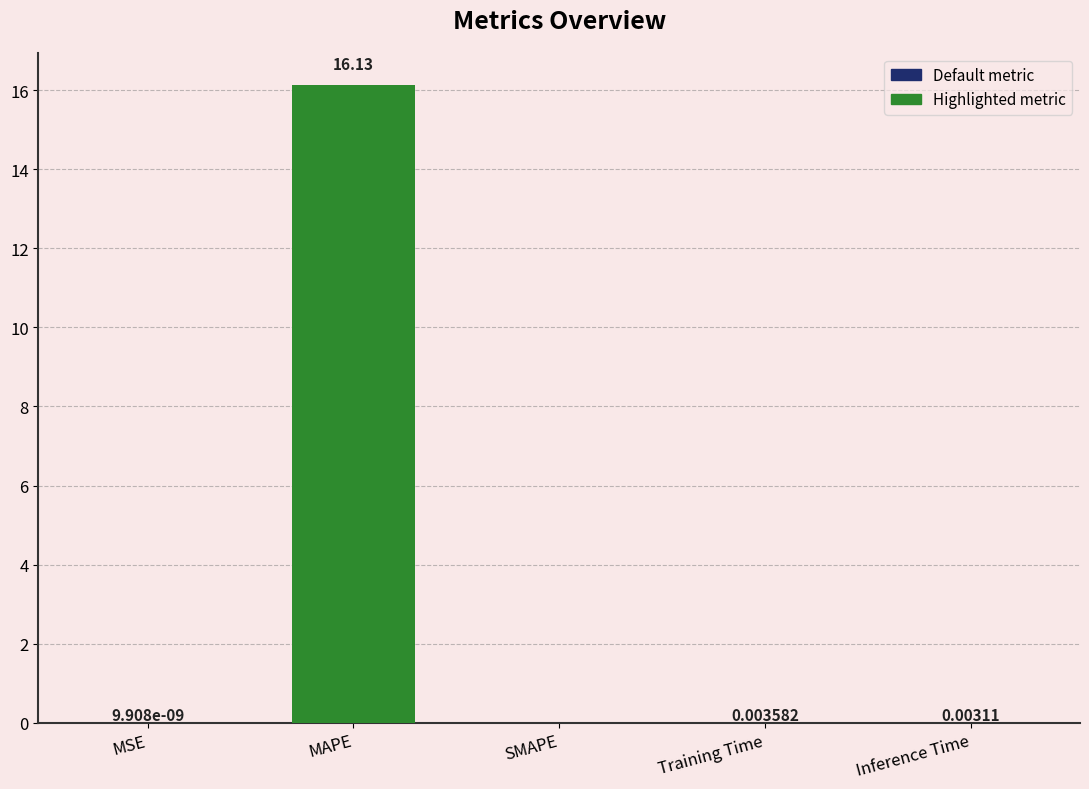

Are the bars grouped side by side (vs. stacked)?

No